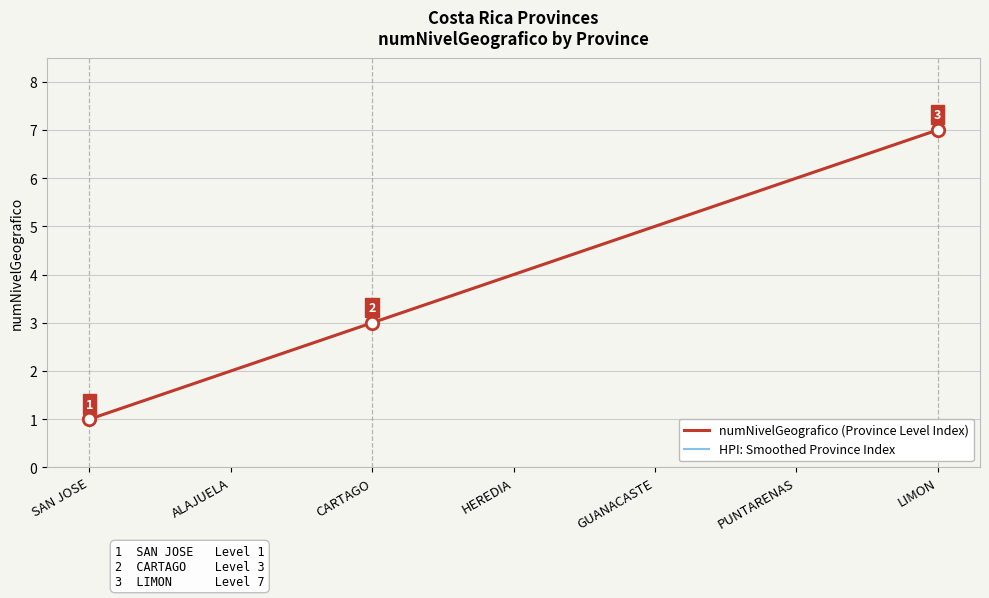

Approximately how many times larger is the value at HEREDIA compared to SAN JOSE?

4.0